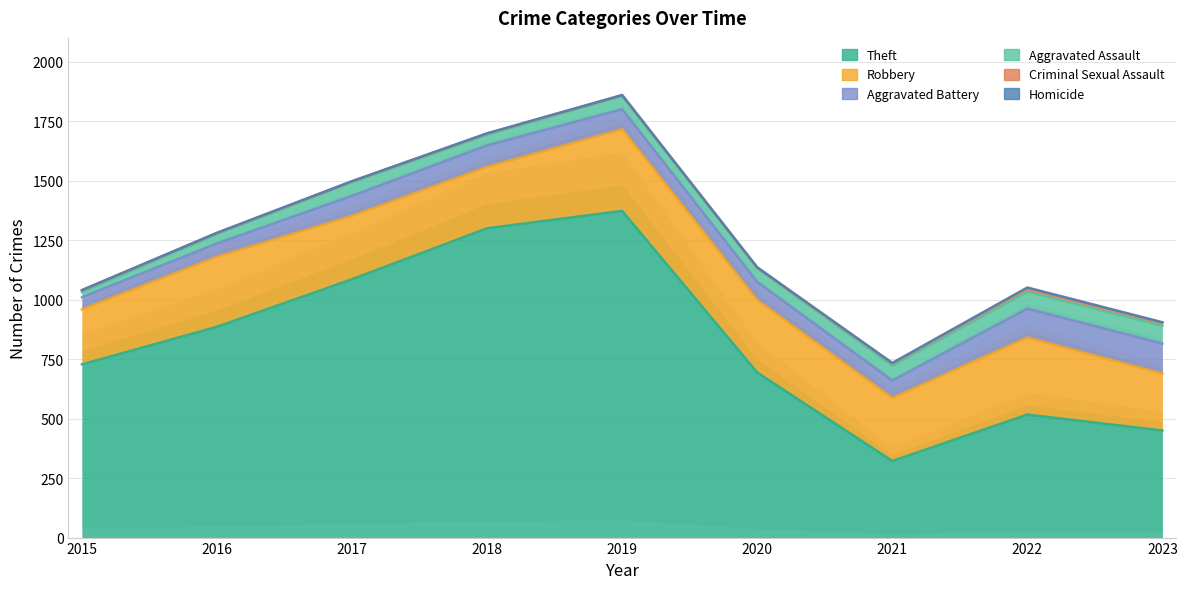

What is the total value across all series at 2018?

1699